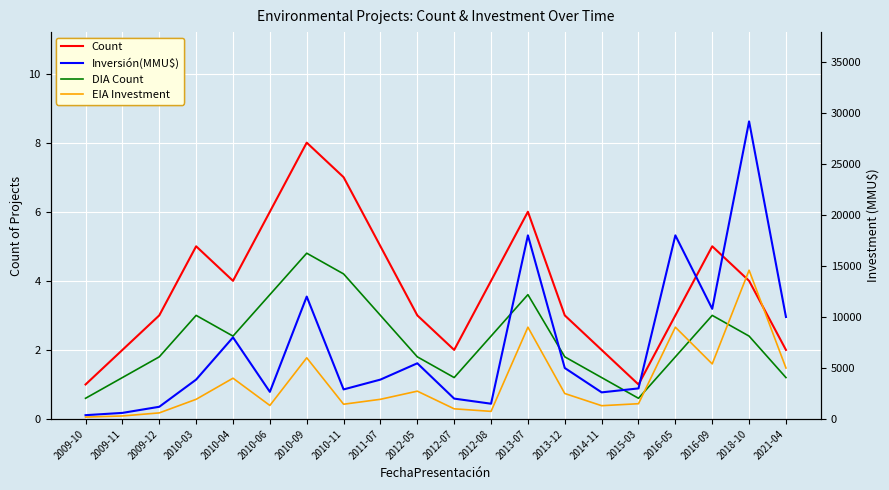

Reading left to right, what are all the values shown in this chart?

Count: 2009-10=1.0	2009-11=2.0	2009-12=3.0	2010-03=5.0	2010-04=4.0	2010-06=6.0	2010-09=8.0	2010-11=7.0	2011-07=5.0	2012-05=3.0	2012-07=2.0	2012-08=4.0	2013-07=6.0	2013-12=3.0	2014-11=2.0	2015-03=1.0	2016-05=3.0	2016-09=5.0	2018-10=4.0	2021-04=2.0
DIA Count: 2009-10=0.6	2009-11=1.2	2009-12=1.8	2010-03=3.0	2010-04=2.4	2010-06=3.6	2010-09=4.8	2010-11=4.2	2011-07=3.0	2012-05=1.8	2012-07=1.2	2012-08=2.4	2013-07=3.6	2013-12=1.8	2014-11=1.2	2015-03=0.6	2016-05=1.8	2016-09=3.0	2018-10=2.4	2021-04=1.2
Inversión(MMU$): 2009-10=377.0	2009-11=600.0	2009-12=1200.0	2010-03=3865.0	2010-04=8000.0	2010-06=2660.0	2010-09=12000.0	2010-11=2900.0	2011-07=3865.0	2012-05=5462.0	2012-07=2000.0	2012-08=1500.0	2013-07=18000.0	2013-12=5000.0	2014-11=2612.0	2015-03=3000.0	2016-05=18000.0	2016-09=10800.0	2018-10=29169.0	2021-04=10000.0
EIA Investment: 2009-10=188.5	2009-11=300.0	2009-12=600.0	2010-03=1932.5	2010-04=4000.0	2010-06=1330.0	2010-09=6000.0	2010-11=1450.0	2011-07=1932.5	2012-05=2731.0	2012-07=1000.0	2012-08=750.0	2013-07=9000.0	2013-12=2500.0	2014-11=1306.0	2015-03=1500.0	2016-05=9000.0	2016-09=5400.0	2018-10=14584.5	2021-04=5000.0